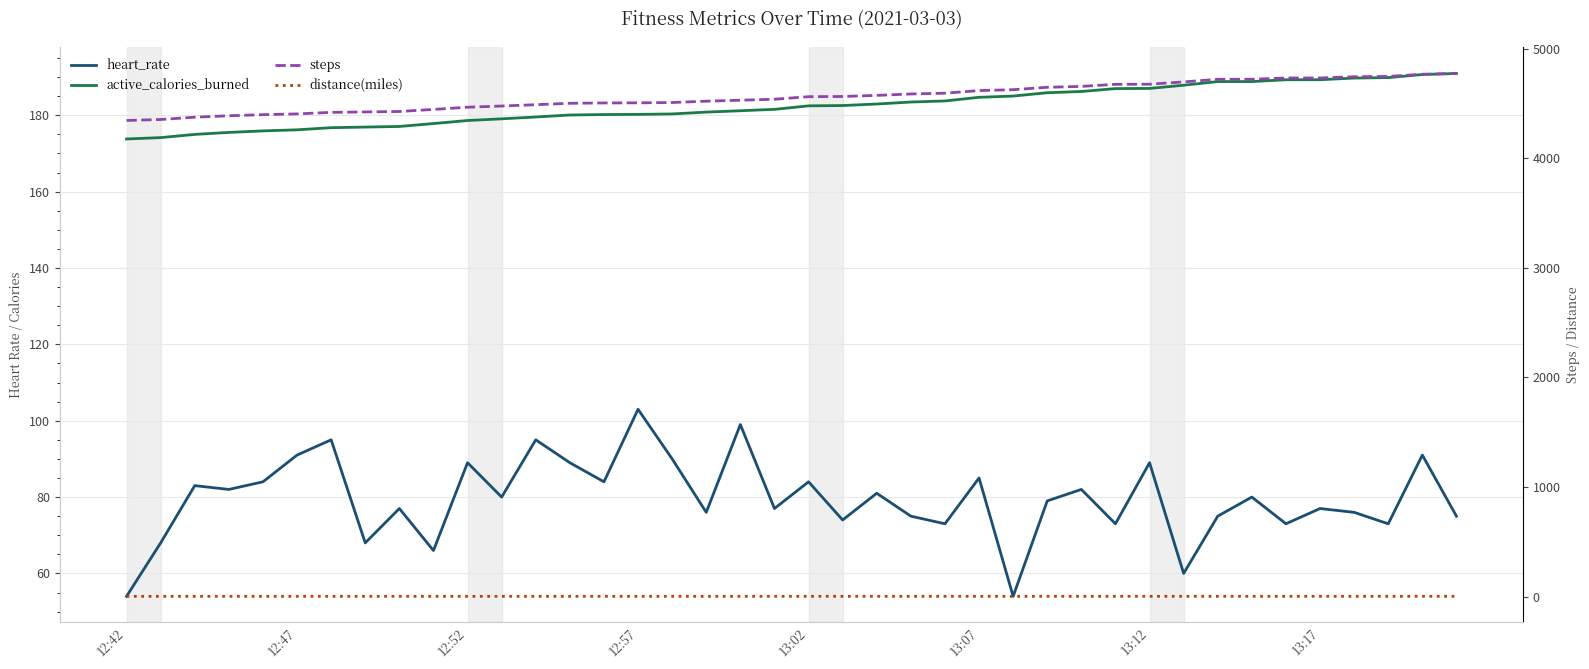

At how many categories does at least one series exceed 3719?

40